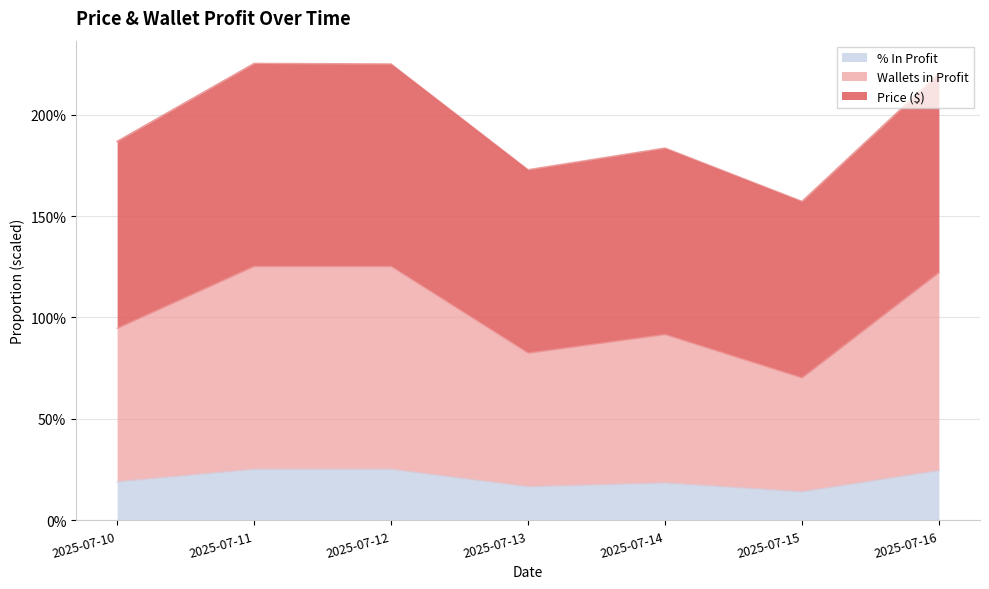

At which category is the sum across all series the highest?

2025-07-11